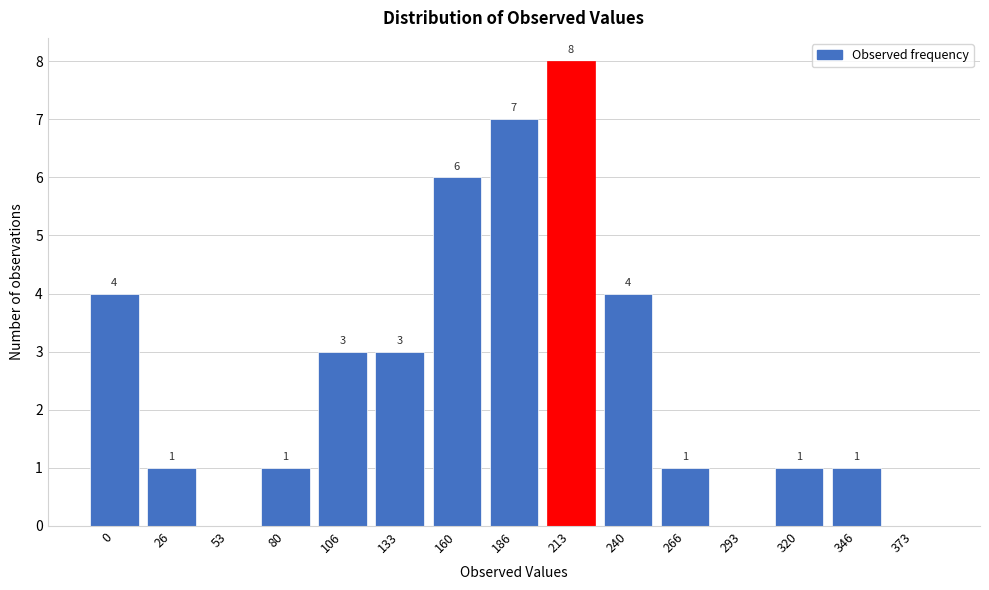

Reading right to left, list all the values displayed in this chart.

373=0	346=1	320=1	293=0	266=1	240=4	213=8	186=7	160=6	133=3	106=3	80=1	53=0	26=1	0=4